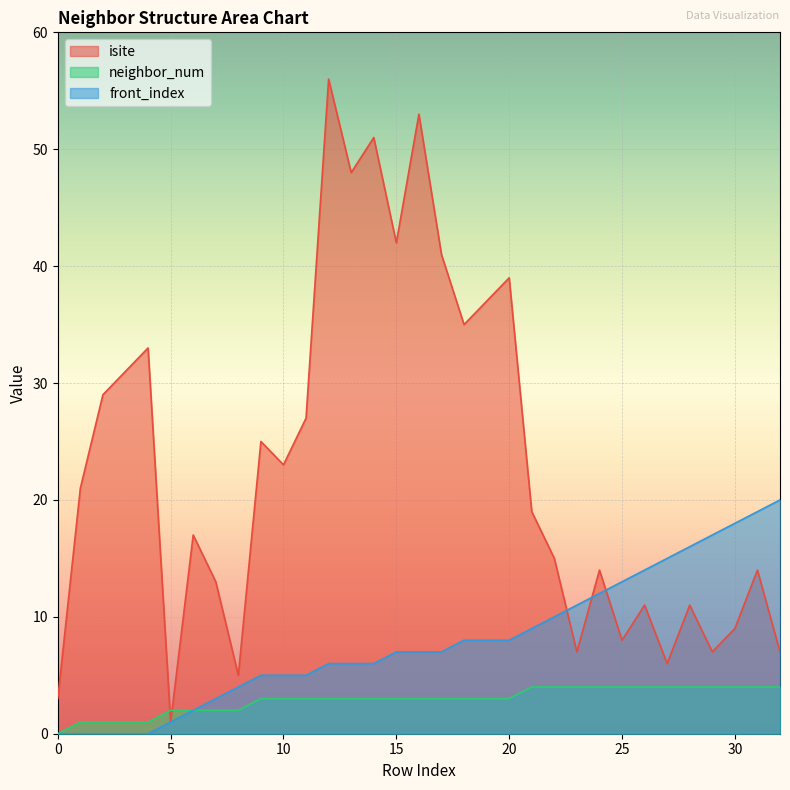

At which label does front_index first exceed 7?

18